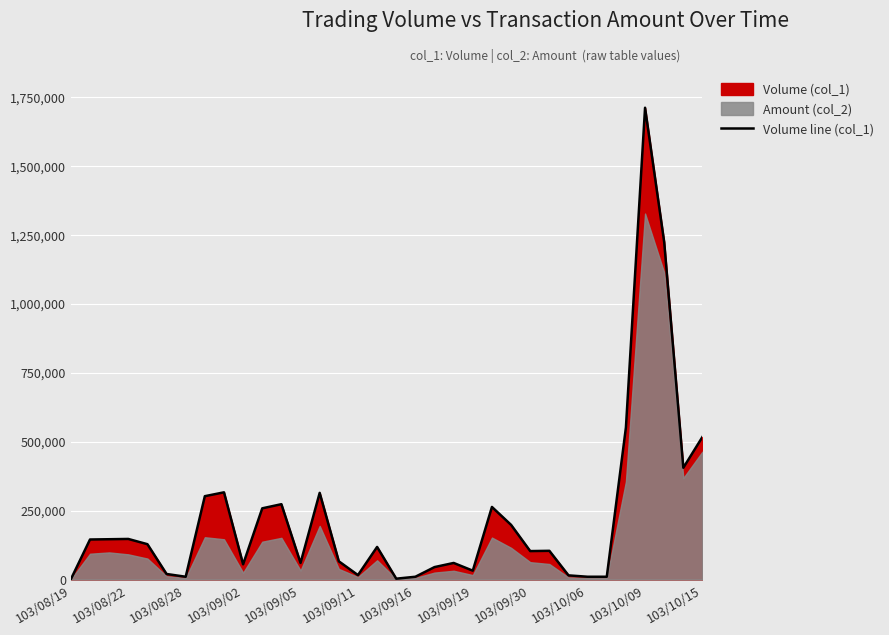

At which label does Volume line (col_1) reach its peak?

103/10/09